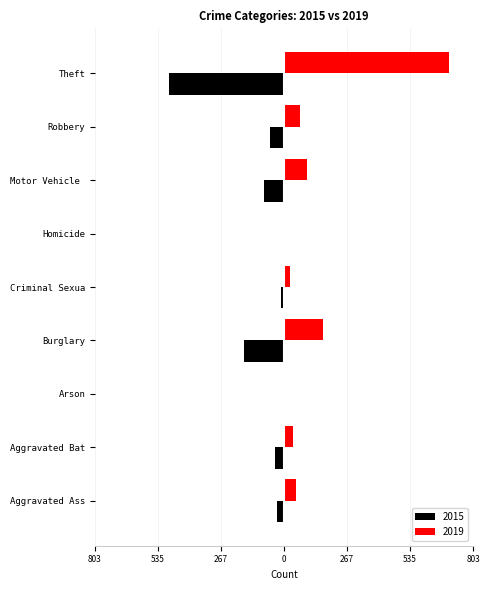

Which series has the largest range (max minus min)?

2019